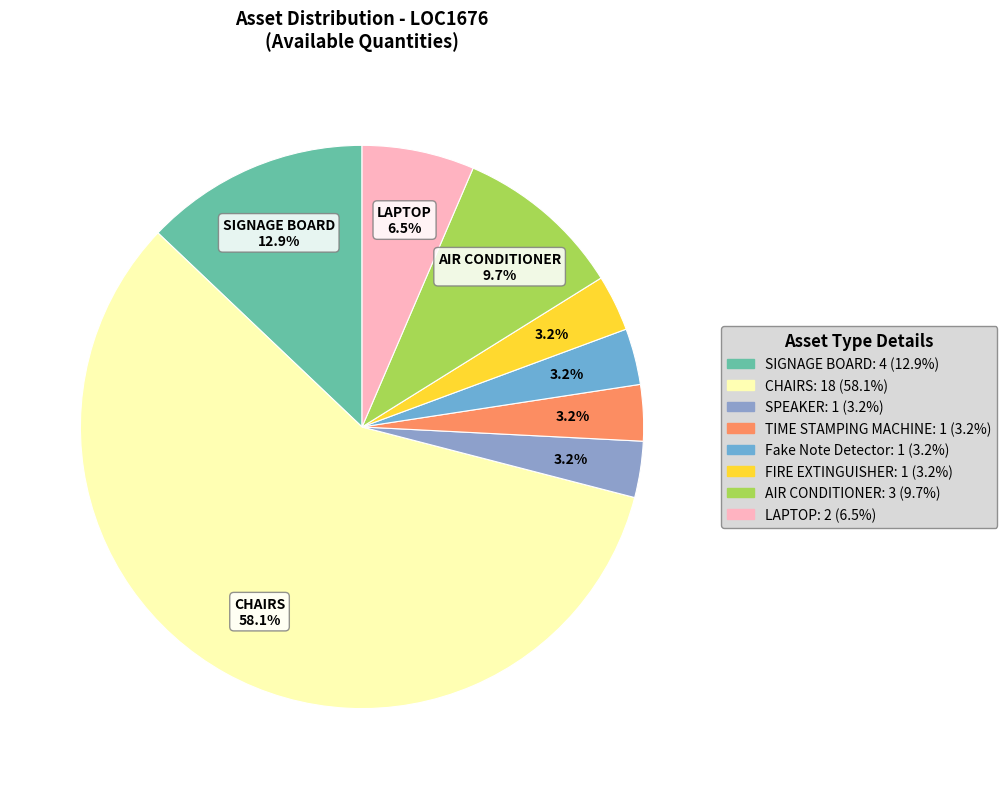

How many segments does this pie chart have?

8